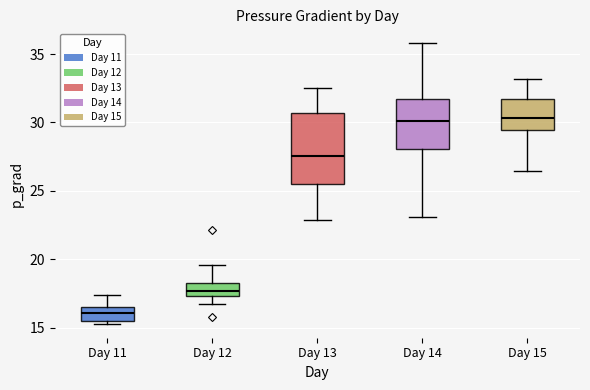

Which box is the tallest, from its lower edge to its upper edge?

Day 13